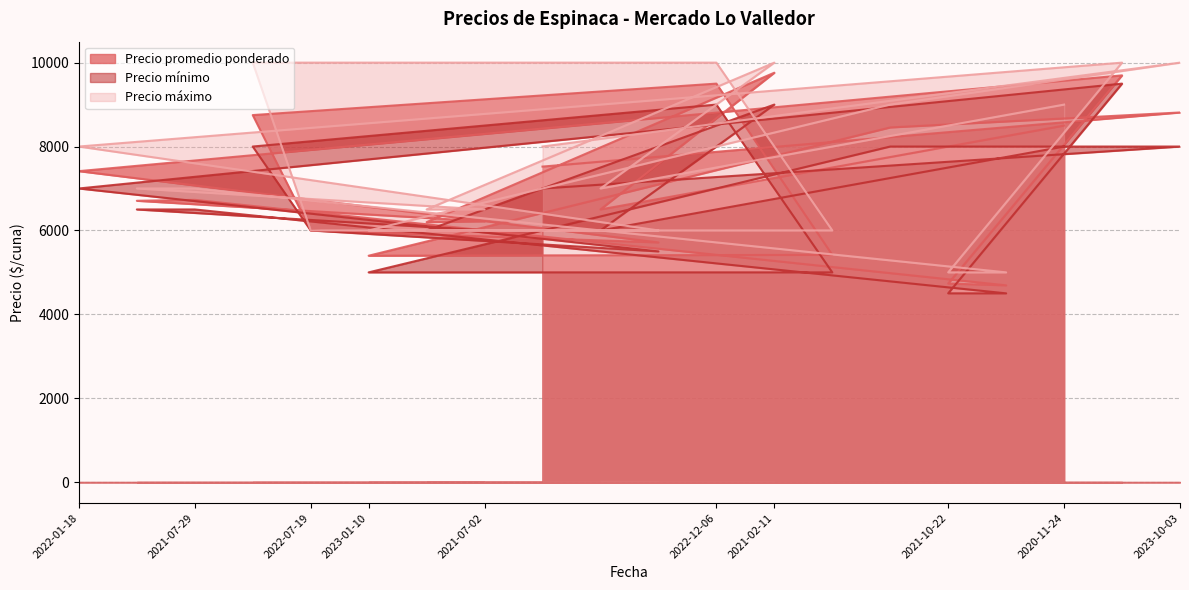

At which category does Precio mínimo reach its first local valley?

2023-01-10